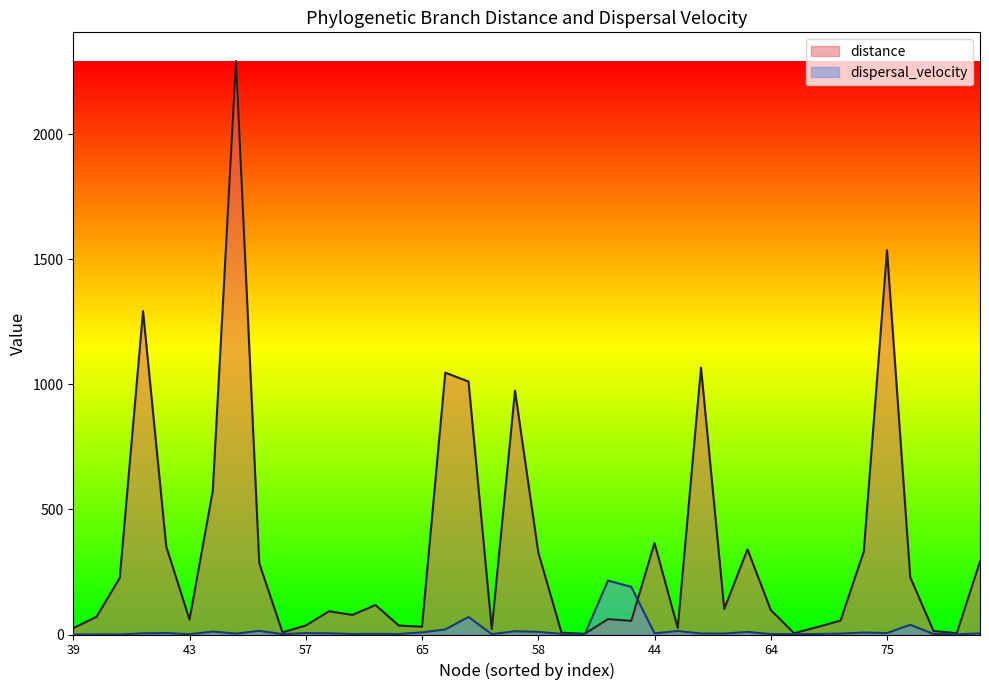

Reading left to right, transcribe all the data shown in this chart.

distance: 25.4	70.7	226.5	1293.5	351.2	59.7	575.0	2293.2	284.9	8.5	36.0	92.9	78.2	117.8	35.8	31.2	1047.0	1011.4	21.4	974.7	328.4	7.3	2.9	61.6	54.5	365.8	25.7	1067.0	102.2	340.6	98.0	5.1	29.7	55.5	331.0	1537.0	228.9	14.1	5.2	291.8
dispersal_velocity: 0.1	0.3	0.4	4.7	6.0	1.3	11.6	3.7	14.5	1.4	5.7	4.8	2.0	2.9	1.9	8.6	20.2	70.1	1.4	13.0	10.6	2.8	0.6	215.5	190.5	4.8	13.8	4.0	3.7	10.3	1.9	1.5	2.1	3.5	7.9	5.7	38.9	2.1	1.0	4.2